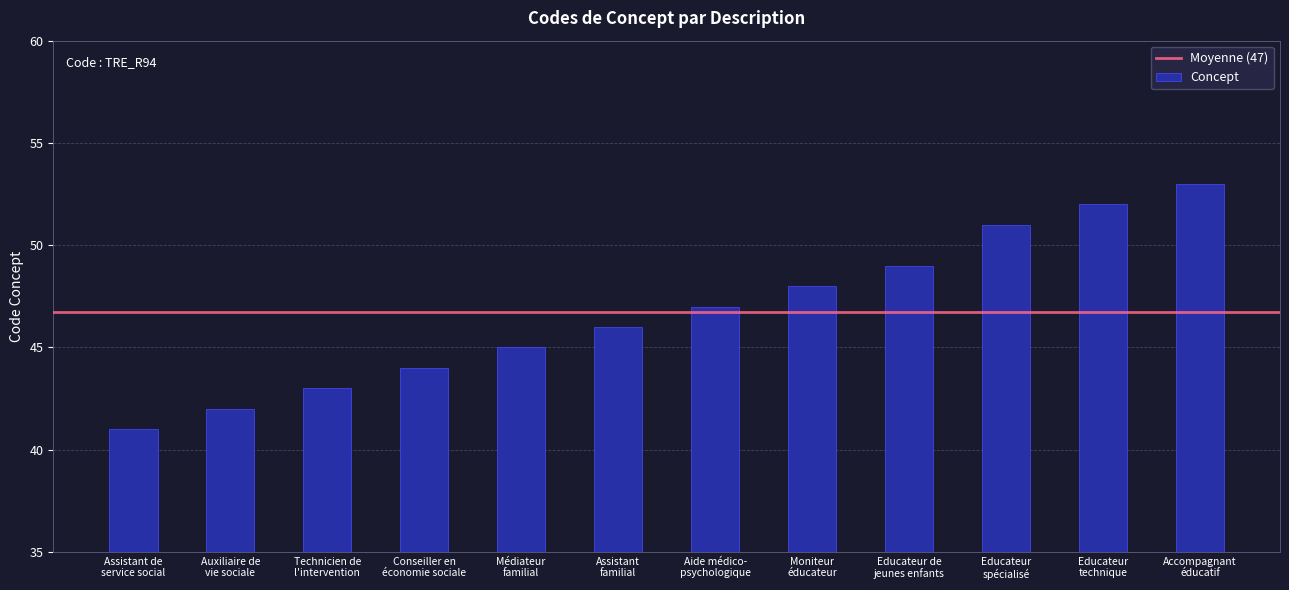

What is the value of the 12th bar from the left?

53